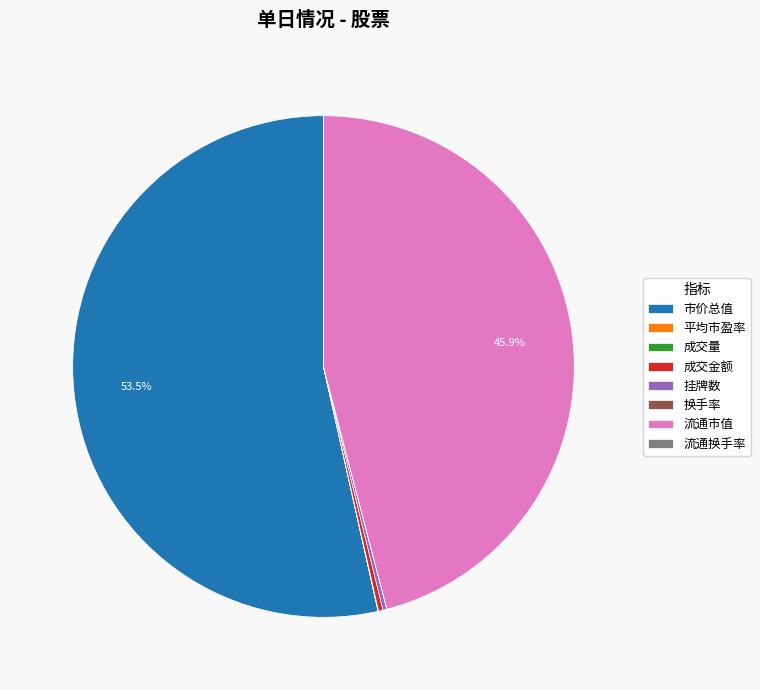

Is there a majority slice in this chart?

Yes